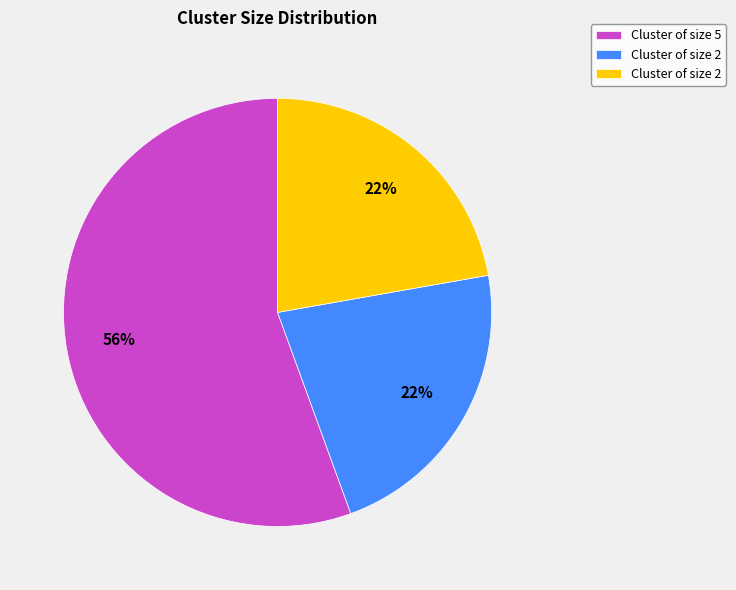

Is there a majority slice in this chart?

Yes